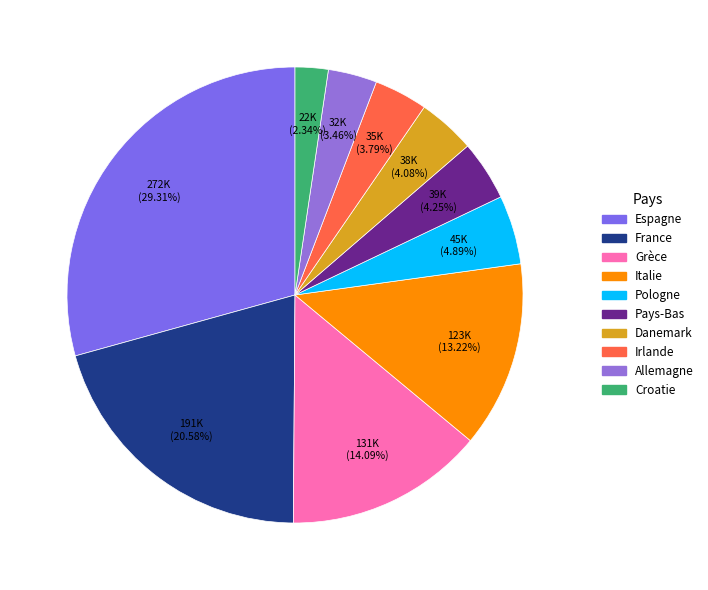

Count the number of slices in the pie.

10